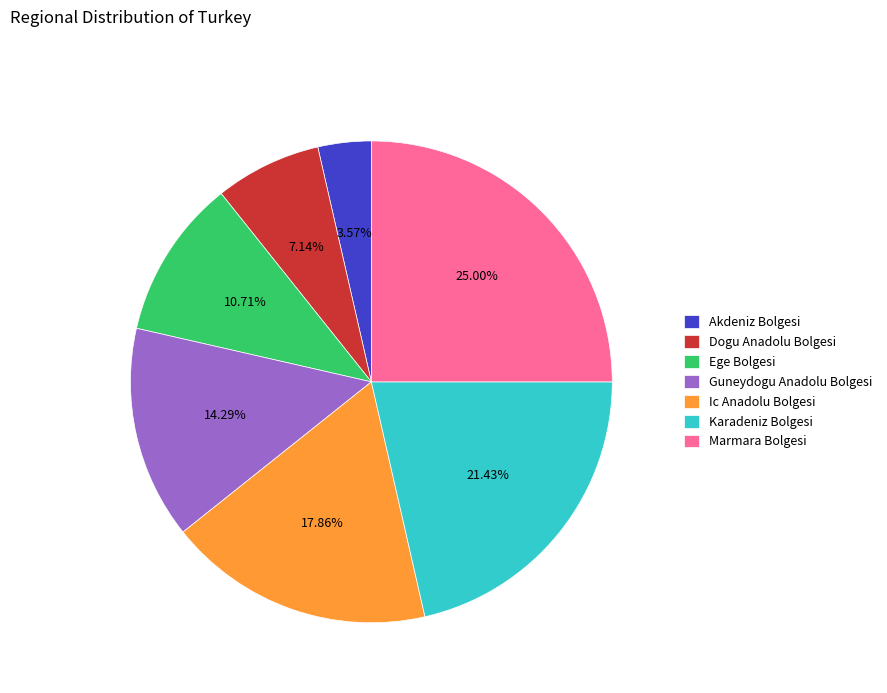

To the nearest percent, what percentage of the pie is Guneydogu Anadolu Bolgesi?

14%